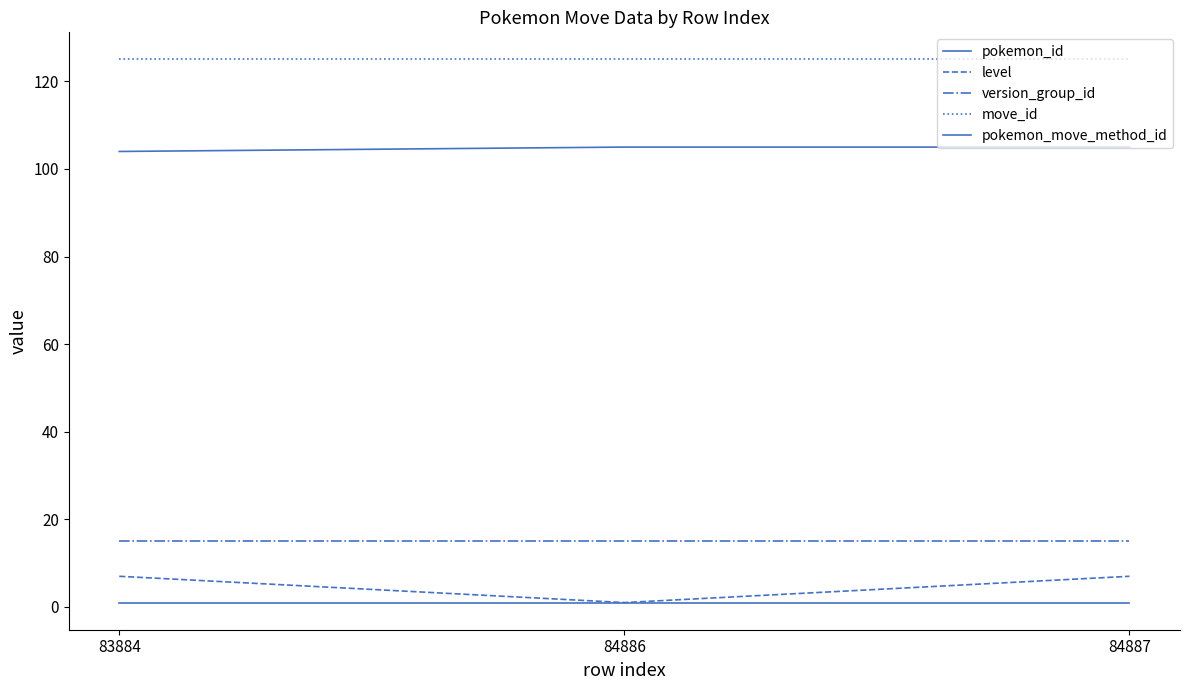

At which label does pokemon_id reach its peak?

84886